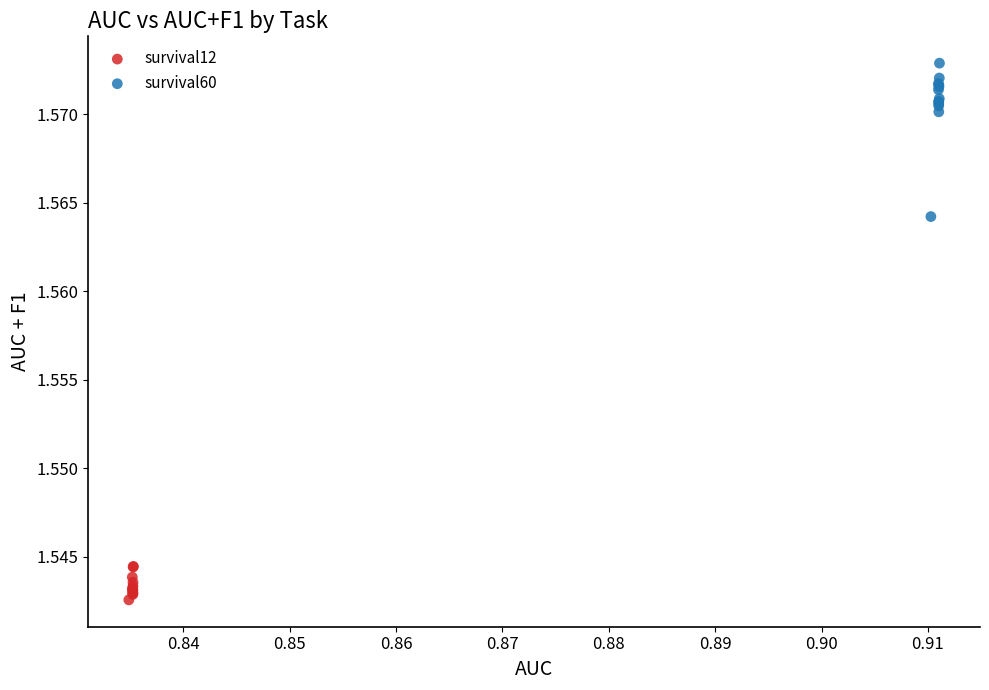

Which series reaches the minimum Y coordinate?

survival12